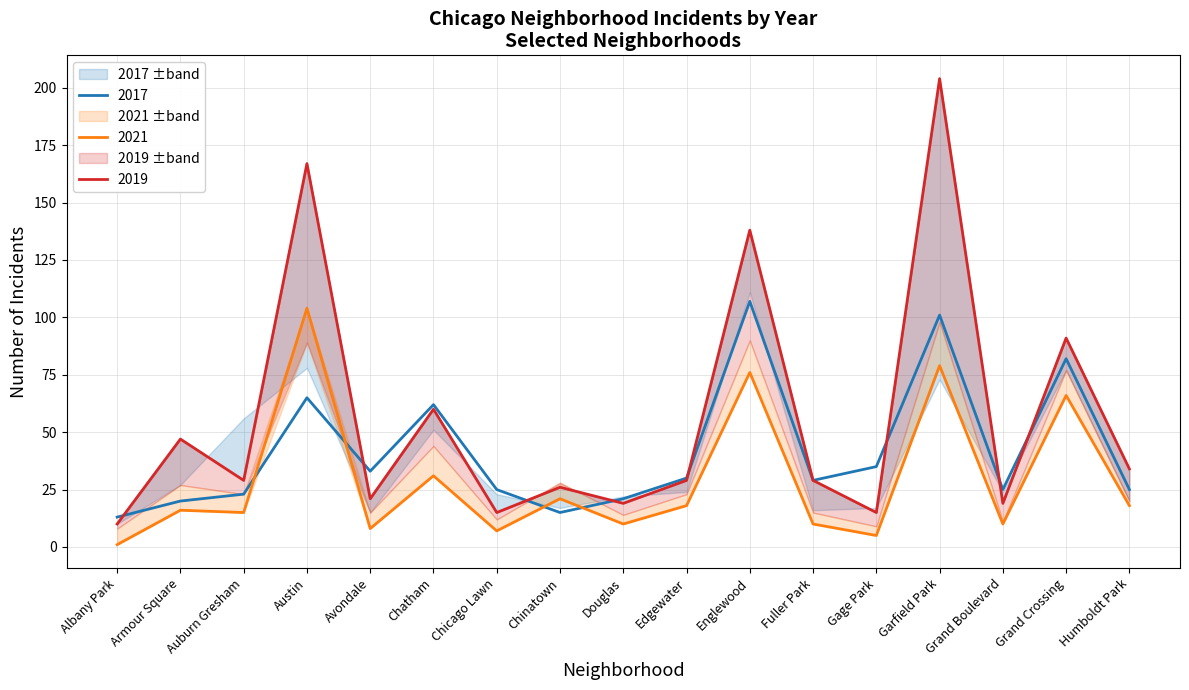

What is the difference between the maximum and minimum values in the 2019 series?

194